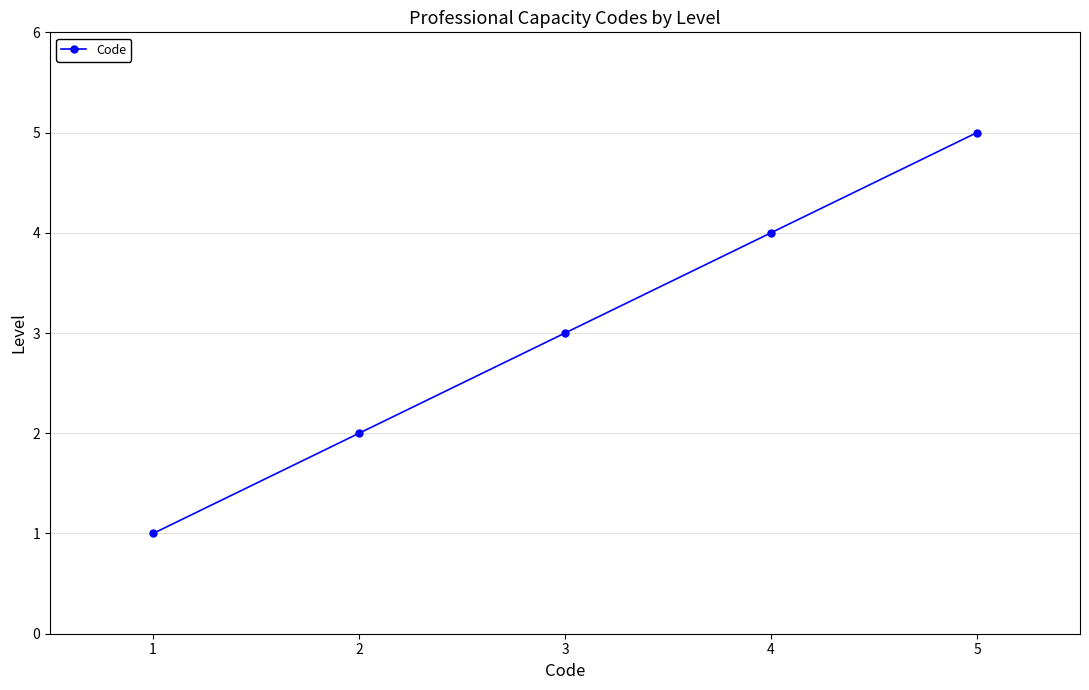

What is the change in value from 2 to 4?

+2